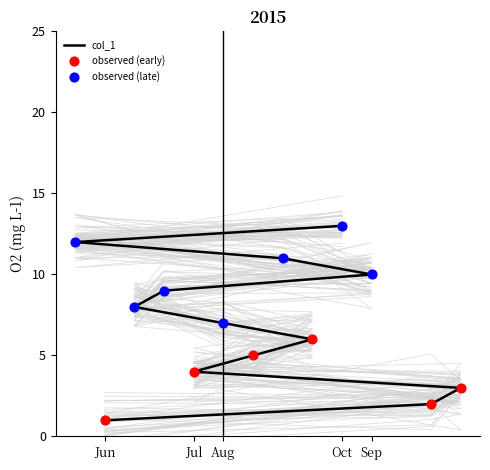

What is the ratio of the value at 8 to the value at 7?

2.2